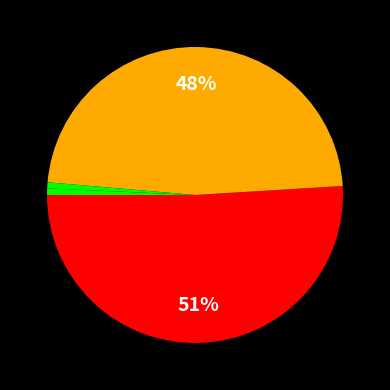

How many slices are in this pie chart?

5